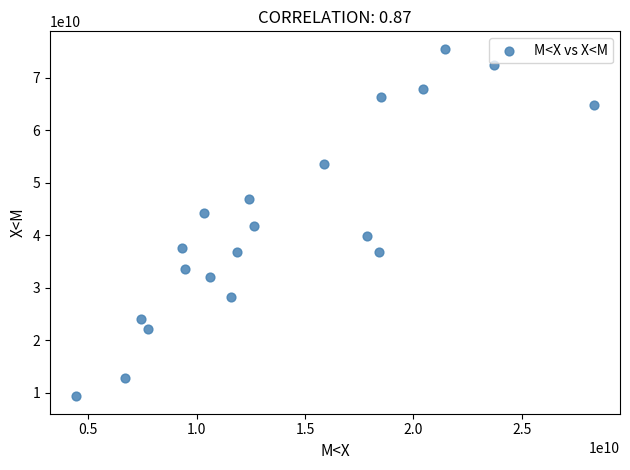

What is the range of X values (max minus min)?

23902198716.7